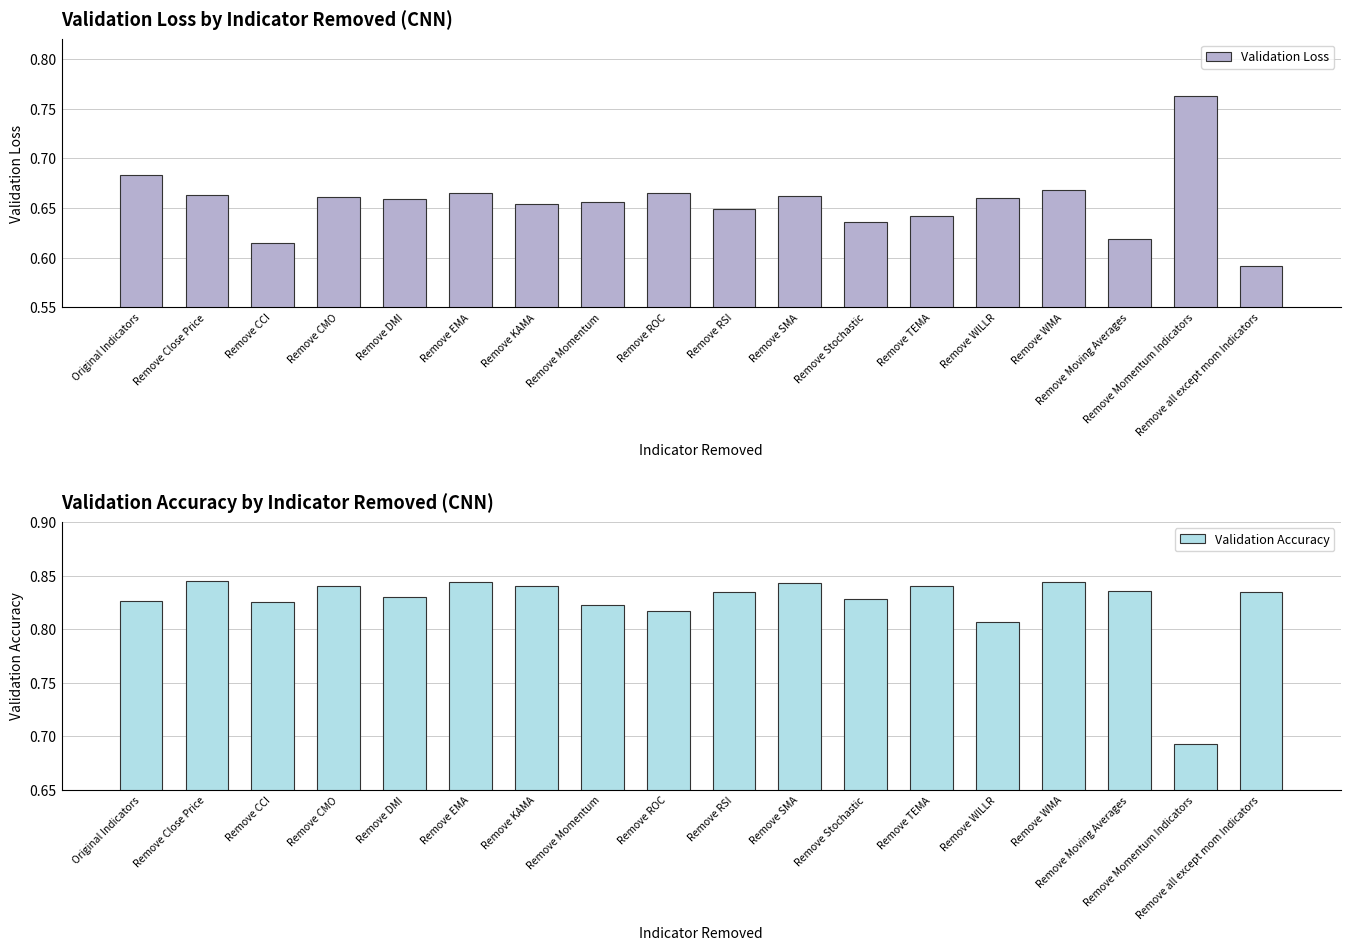

Reading left to right, list all the values displayed in this chart.

Validation Loss: Original Indicators=0.7	Remove Close Price=0.7	Remove CCI=0.6	Remove CMO=0.7	Remove DMI=0.7	Remove EMA=0.7	Remove KAMA=0.7	Remove Momentum=0.7	Remove ROC=0.7	Remove RSI=0.6	Remove SMA=0.7	Remove Stochastic=0.6	Remove TEMA=0.6	Remove WILLR=0.7	Remove WMA=0.7	Remove Moving Averages=0.6	Remove Momentum Indicators=0.8	Remove all except mom Indicators=0.6
Validation Accuracy: Original Indicators=0.8	Remove Close Price=0.8	Remove CCI=0.8	Remove CMO=0.8	Remove DMI=0.8	Remove EMA=0.8	Remove KAMA=0.8	Remove Momentum=0.8	Remove ROC=0.8	Remove RSI=0.8	Remove SMA=0.8	Remove Stochastic=0.8	Remove TEMA=0.8	Remove WILLR=0.8	Remove WMA=0.8	Remove Moving Averages=0.8	Remove Momentum Indicators=0.7	Remove all except mom Indicators=0.8